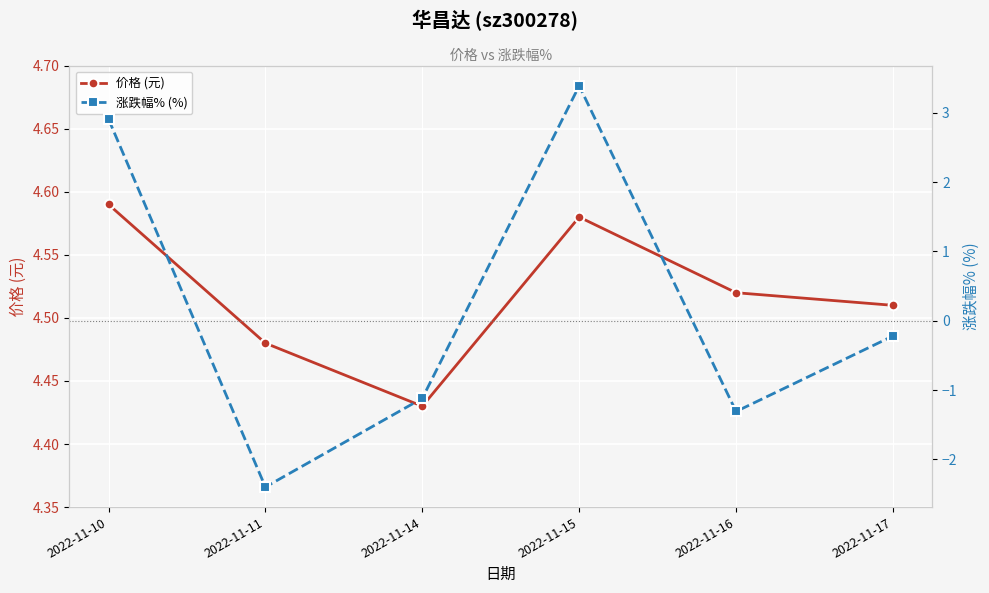

Rank the series by their average value, from lowest to highest.

涨跌幅% (%), 价格 (元)